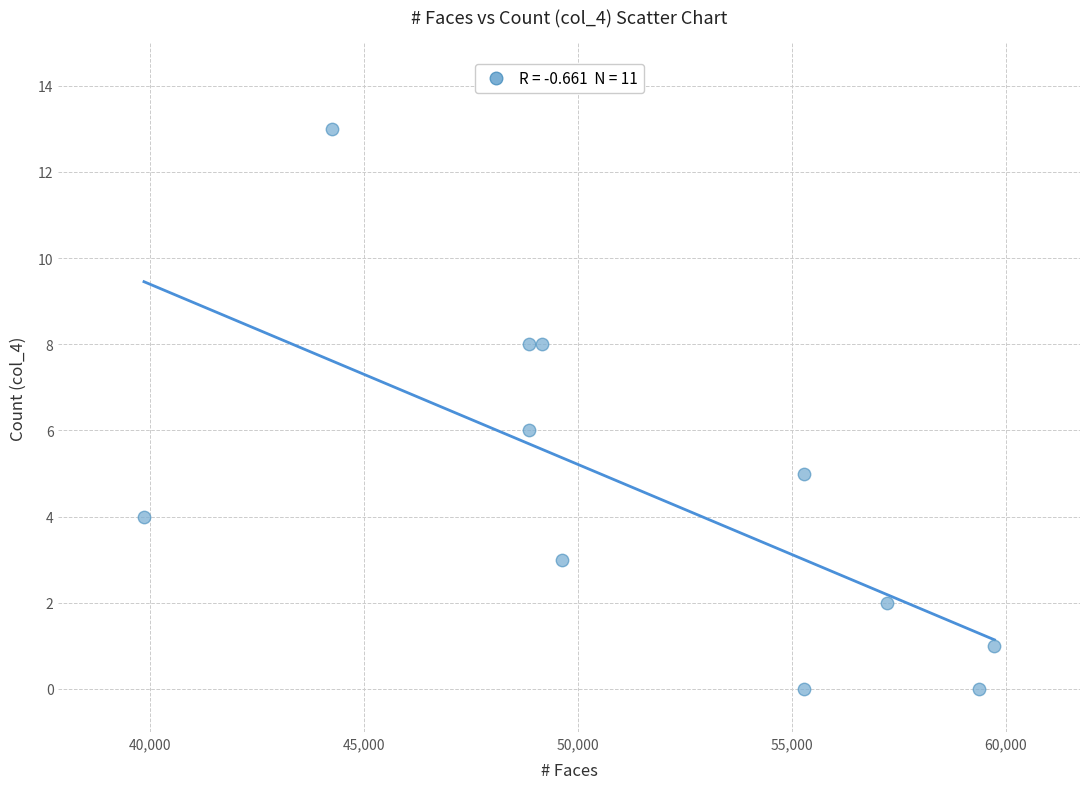

What is the range of X values (max minus min)?

19892